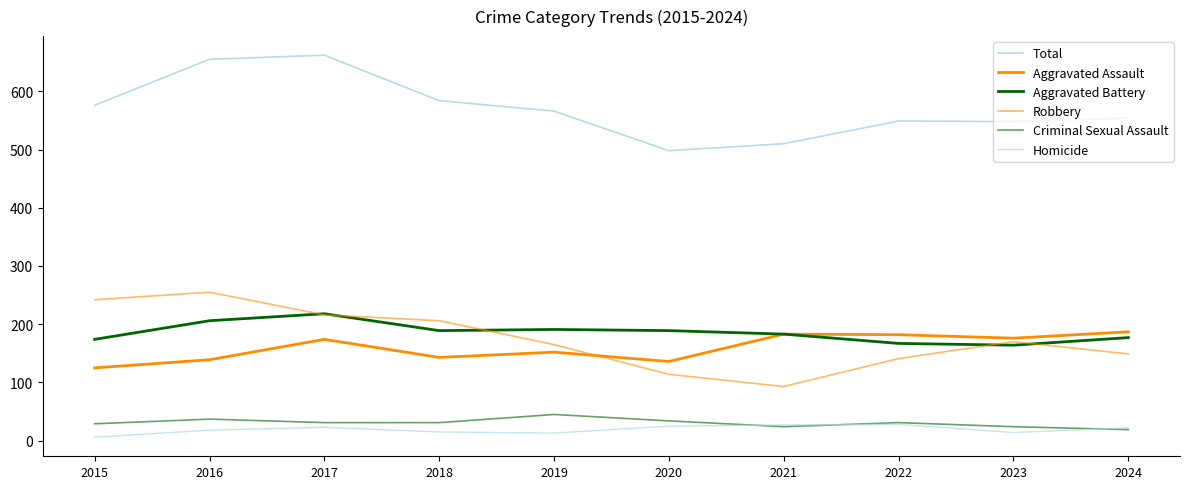

Reading left to right, what are all the values shown in this chart?

Total: 2015=576	2016=655	2017=662	2018=584	2019=566	2020=498	2021=510	2022=549	2023=548	2024=554
Aggravated Assault: 2015=125	2016=139	2017=174	2018=143	2019=152	2020=136	2021=183	2022=182	2023=176	2024=187
Aggravated Battery: 2015=174	2016=206	2017=218	2018=189	2019=191	2020=189	2021=183	2022=167	2023=164	2024=177
Robbery: 2015=242	2016=255	2017=216	2018=206	2019=165	2020=114	2021=93	2022=141	2023=170	2024=149
Criminal Sexual Assault: 2015=29	2016=37	2017=31	2018=31	2019=45	2020=34	2021=24	2022=31	2023=24	2024=19
Homicide: 2015=6	2016=18	2017=23	2018=15	2019=13	2020=25	2021=27	2022=28	2023=14	2024=22